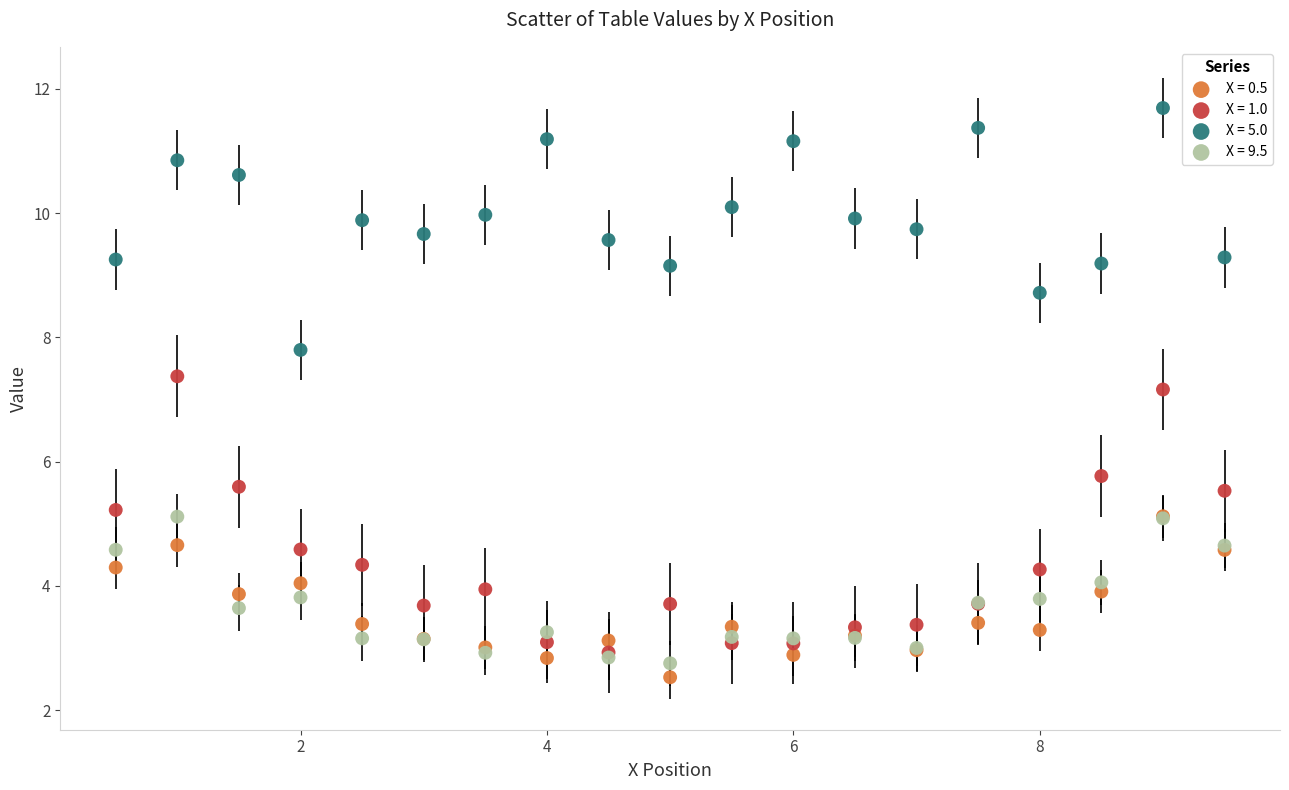

Which series contains the highest Y value?

X = 5.0